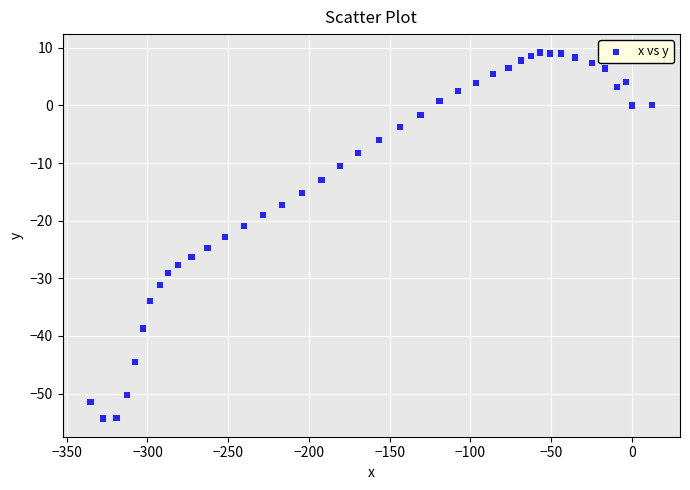

What is the range of Y values (max minus min)?

63.5